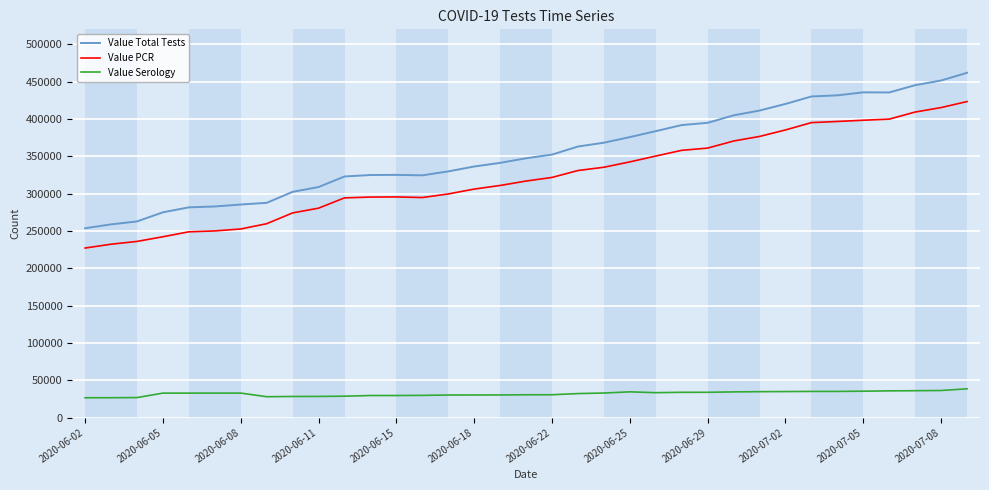

In Value PCR, how many points are lower than both neighbors (excluding endpoints)?

1